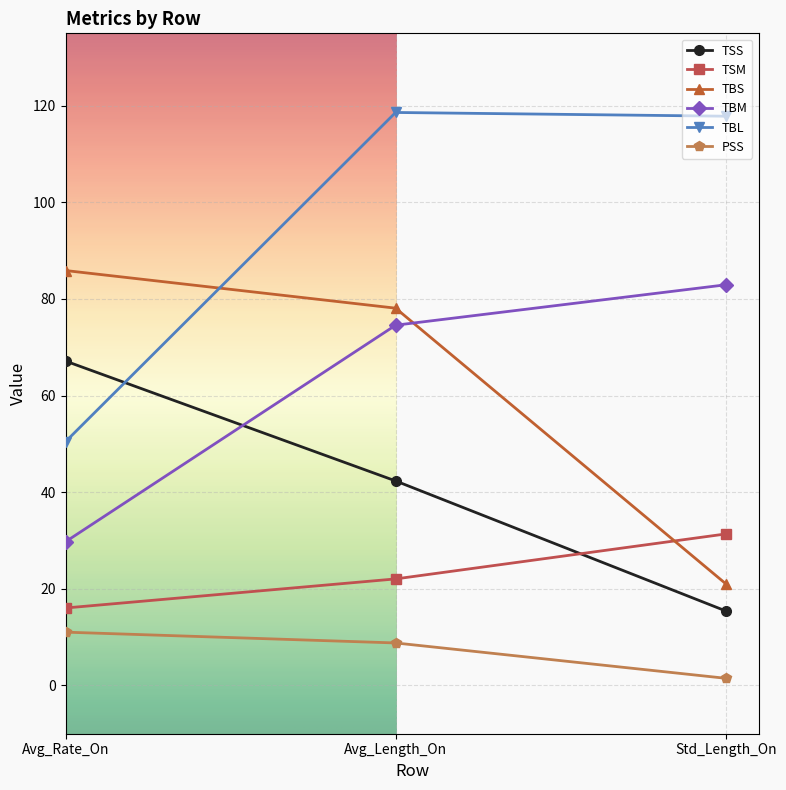

What is the label of the 1st point from the right?

Std_Length_On